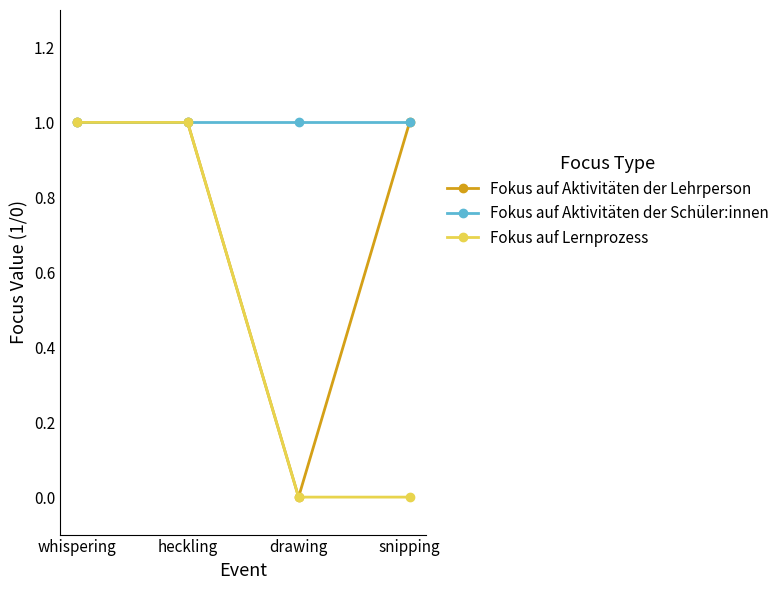

True or false: Fokus auf Aktivitäten der Lehrperson has a value of 1 at snipping.

True